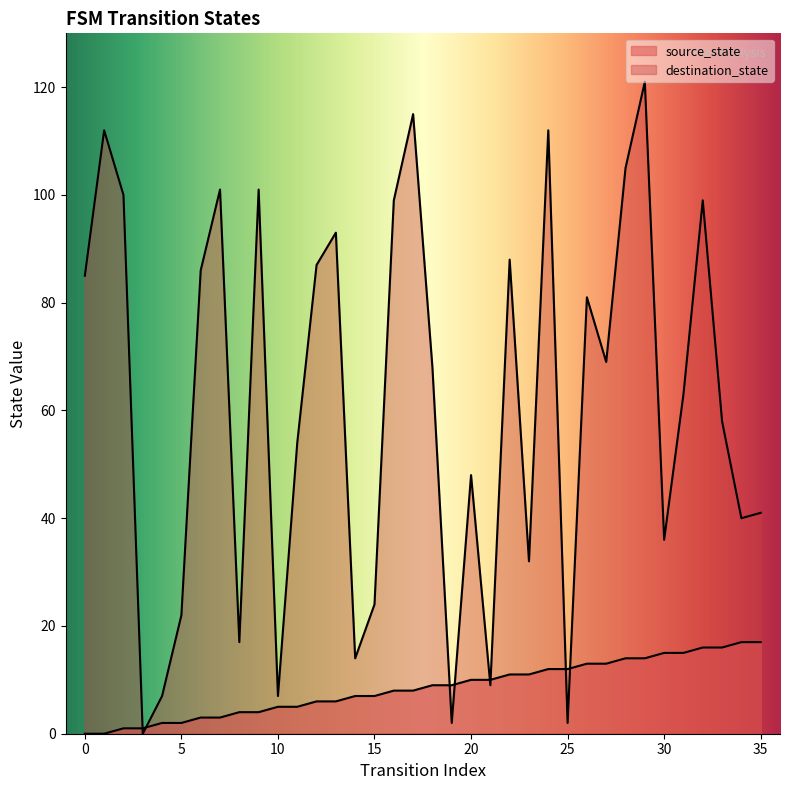

At which category is the sum across all series the highest?

29